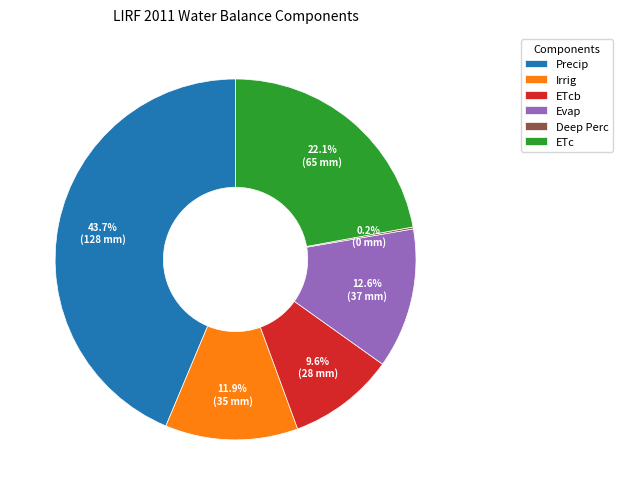

To the nearest percent, what is the combined percentage of Irrig and Evap?

24%